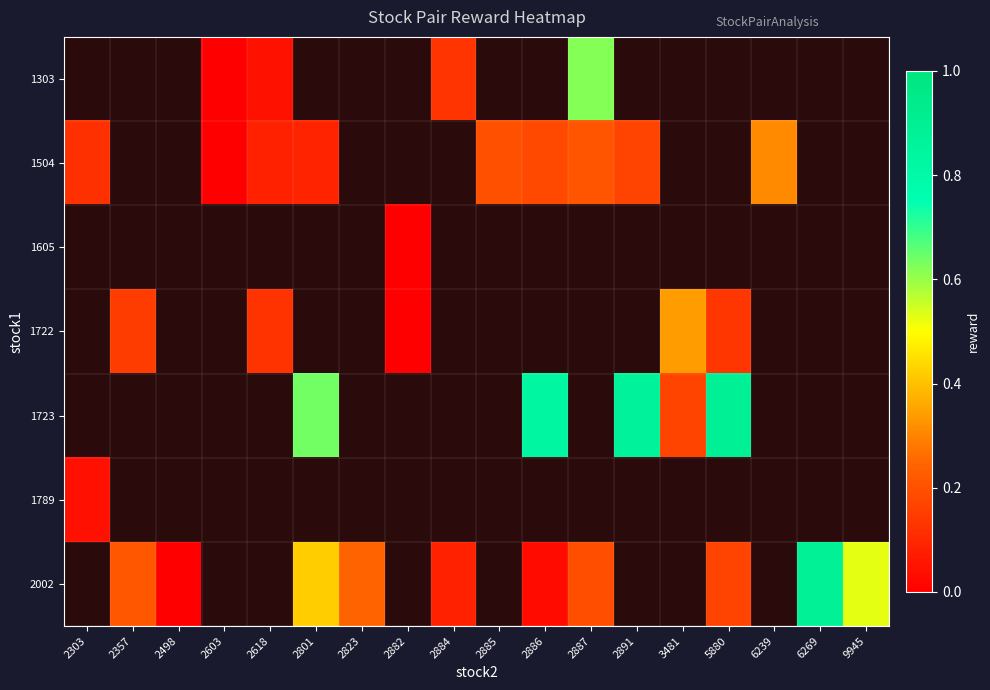

How many values in 1723 are above zero?

5